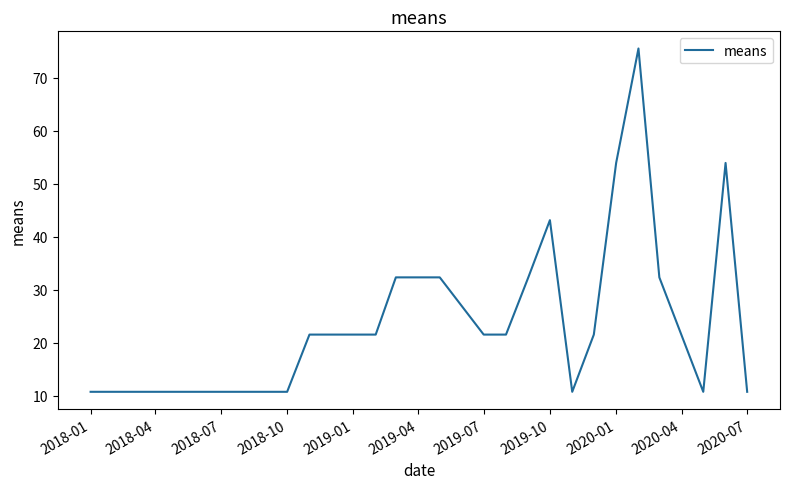

Does the chart display data point markers on the line(s)?

No